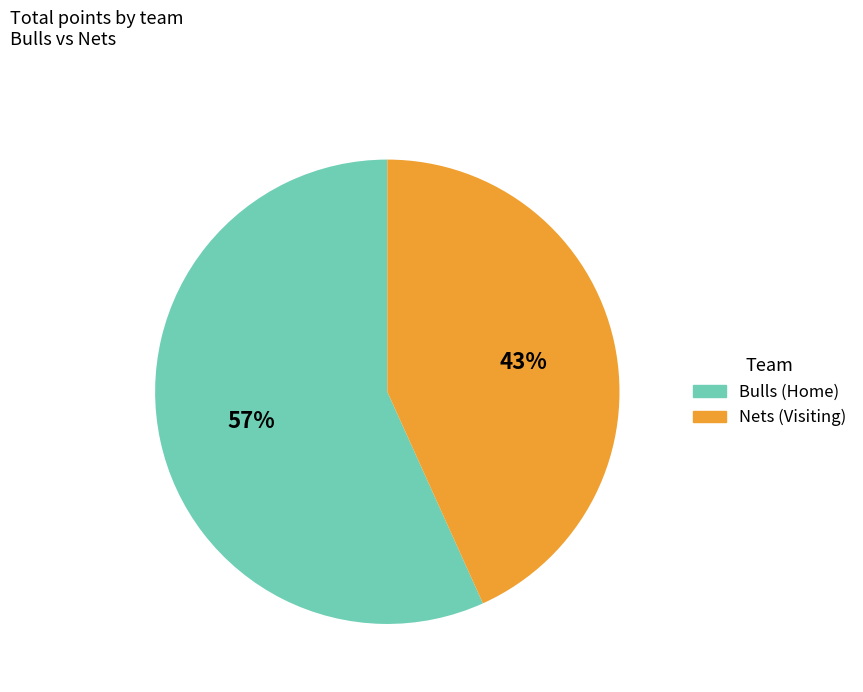

To the nearest percent, what is the difference between the largest and smallest slice percentages?

14%